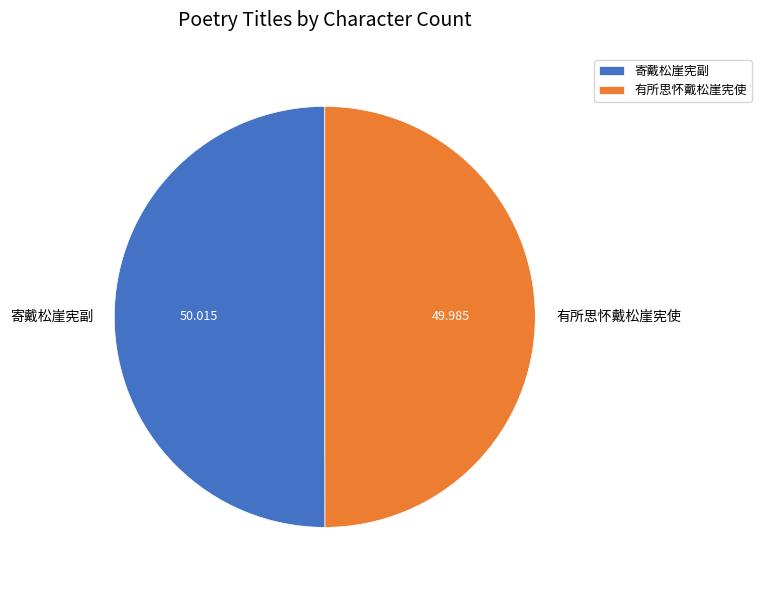

Count the number of slices in the pie.

2